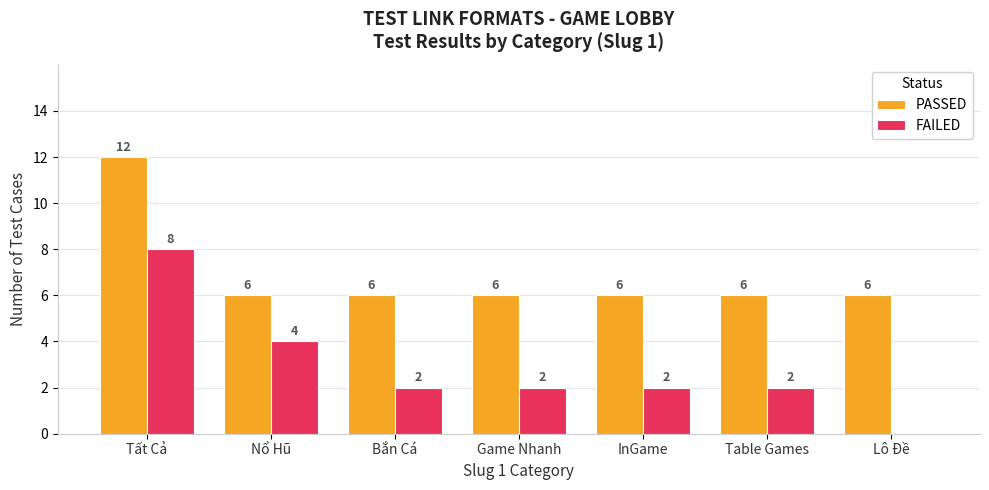

True or false: PASSED has a value of 6 at Bắn Cá.

True